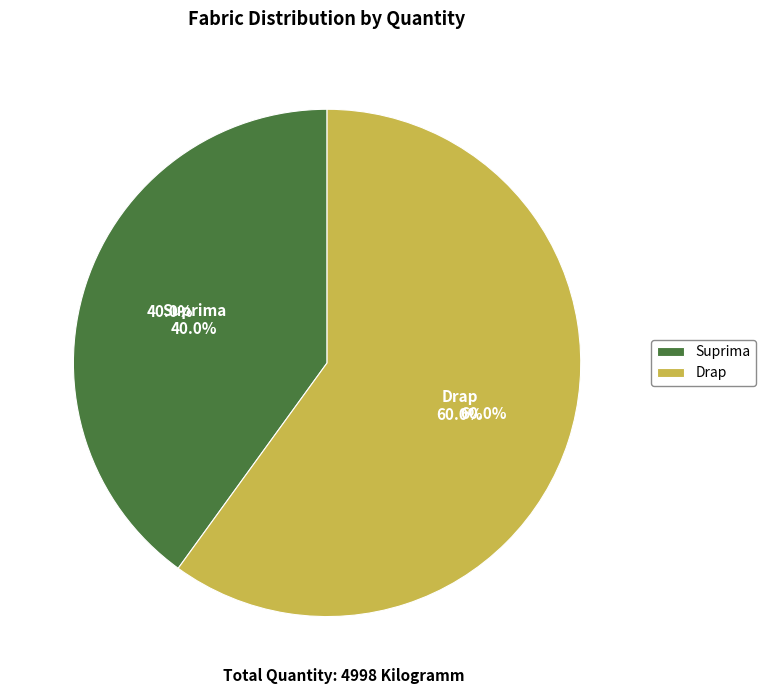

Is Suprima the majority of the pie?

No